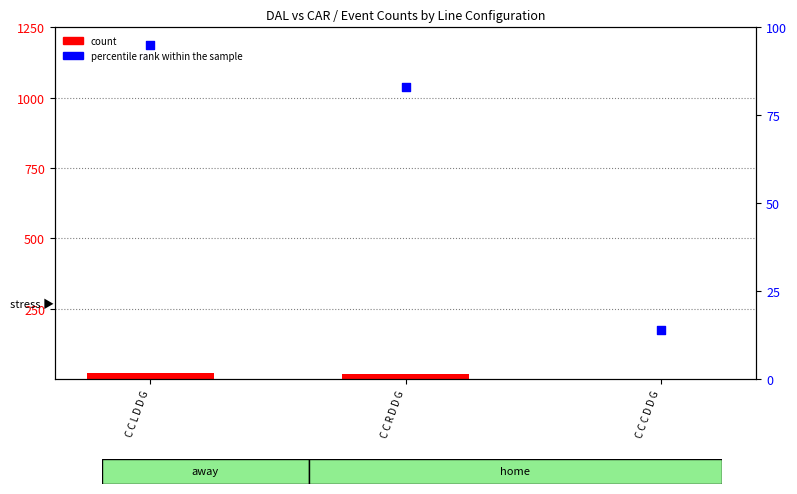

At how many categories does at least one series exceed 69?

2